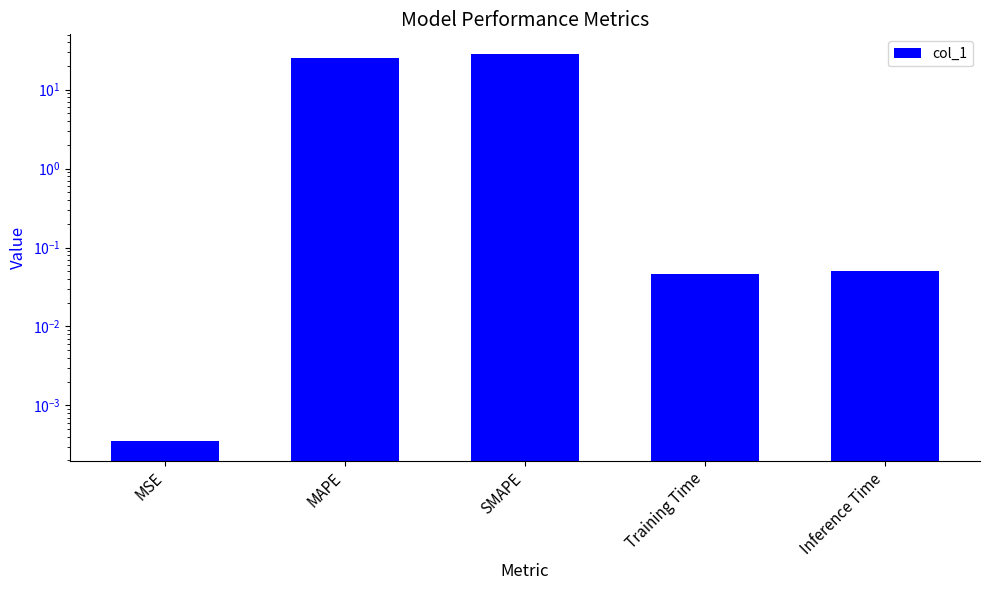

What is the difference between the maximum and second lowest values?

28.5